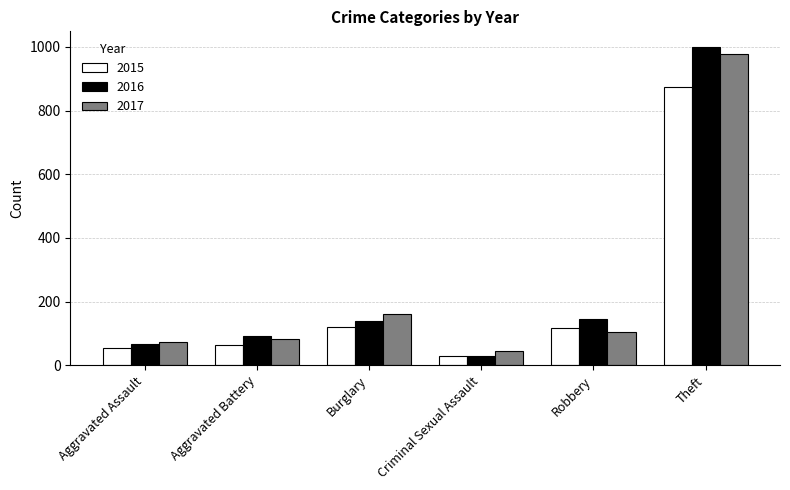

What is the label of the 2nd bar from the right?

Robbery